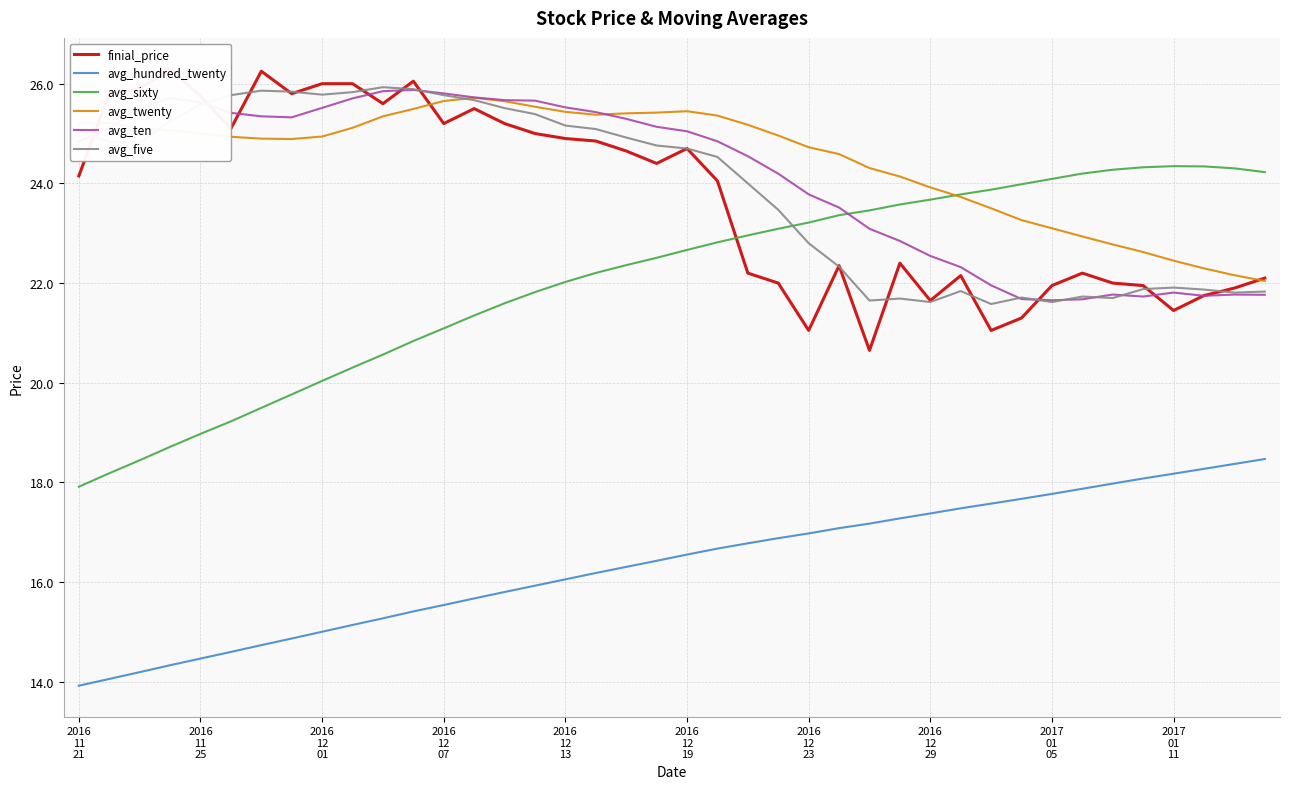

Between 30 and 38, which is larger?

38